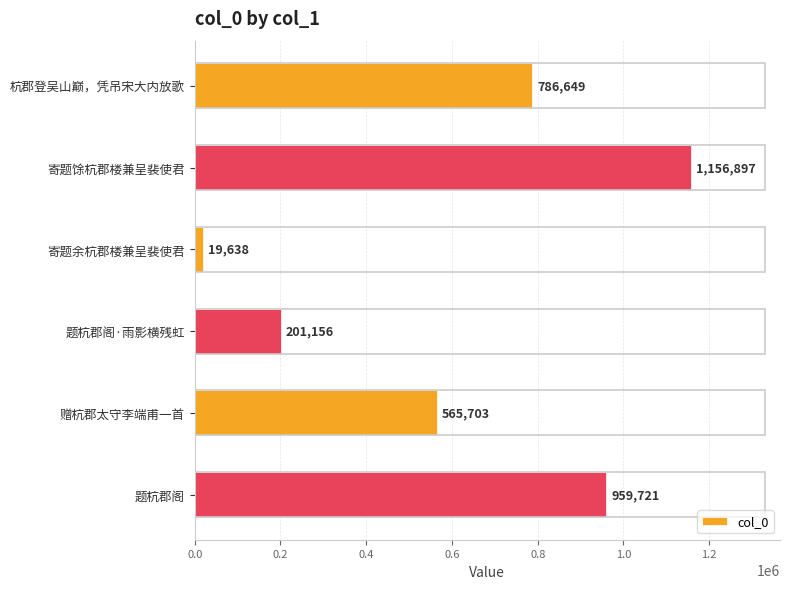

The chart shows a value of 19638 at 寄题余杭郡楼兼呈裴使君. True or false?

True